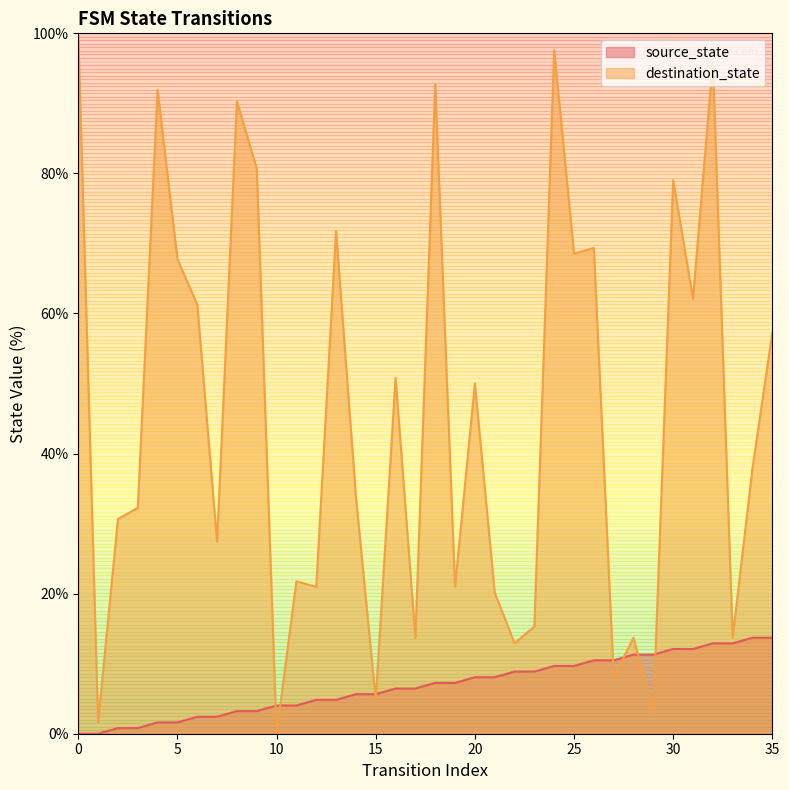

List the labels in order of source_state value, smallest first.

0, 1, 2, 3, 4, 5, 6, 7, 8, 9, 10, 11, 12, 13, 14, 15, 16, 17, 18, 19, 20, 21, 22, 23, 24, 25, 26, 27, 28, 29, 30, 31, 32, 33, 34, 35